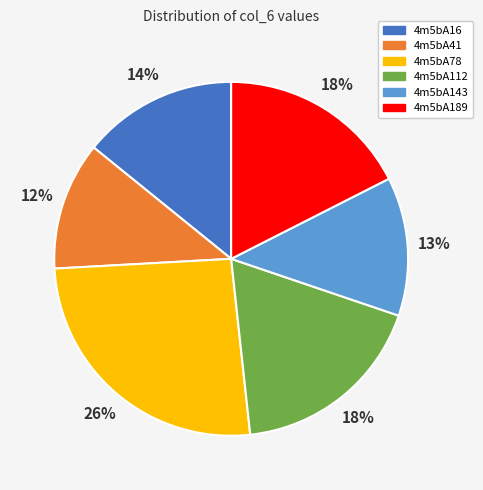

Count the number of slices in the pie.

6